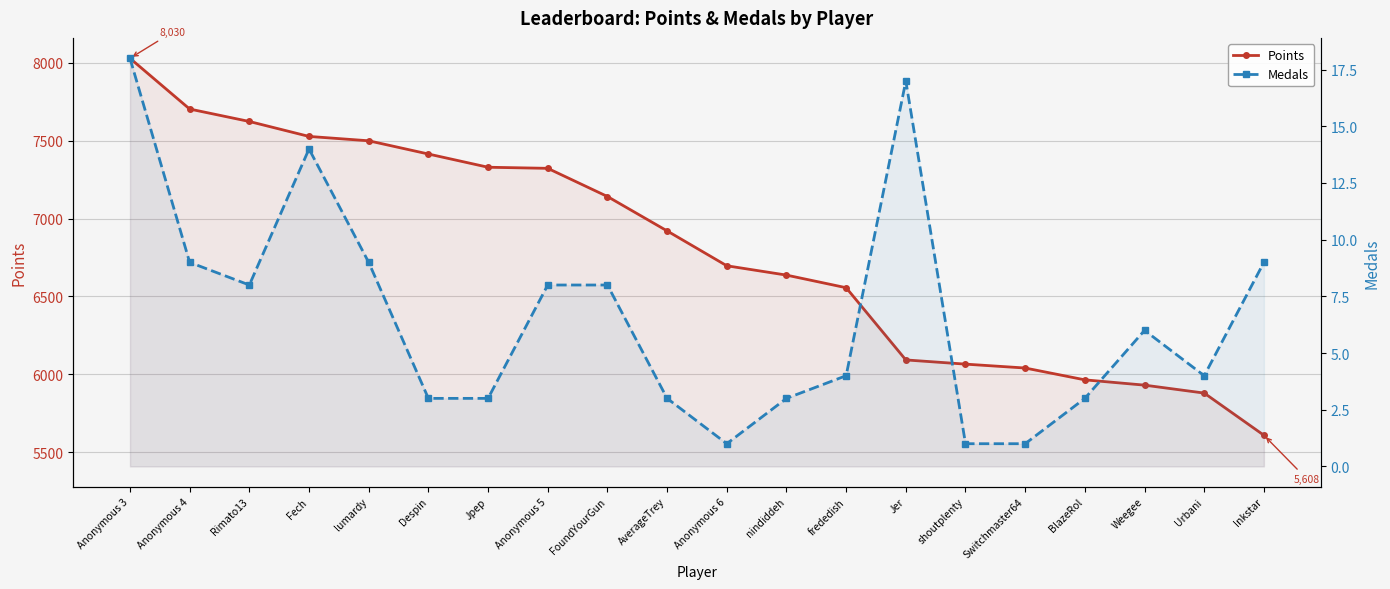

How many data points in Medals are less than 6?

10